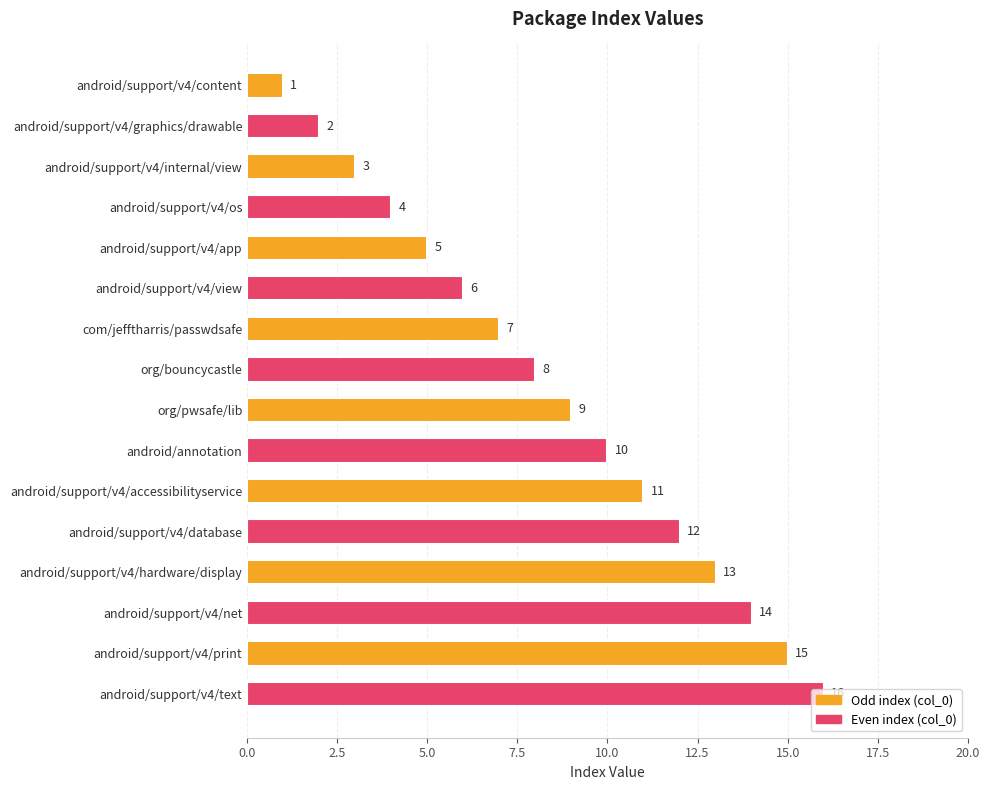

What is the change in value from android/support/v4/content to android/support/v4/accessibilityservice?

+10